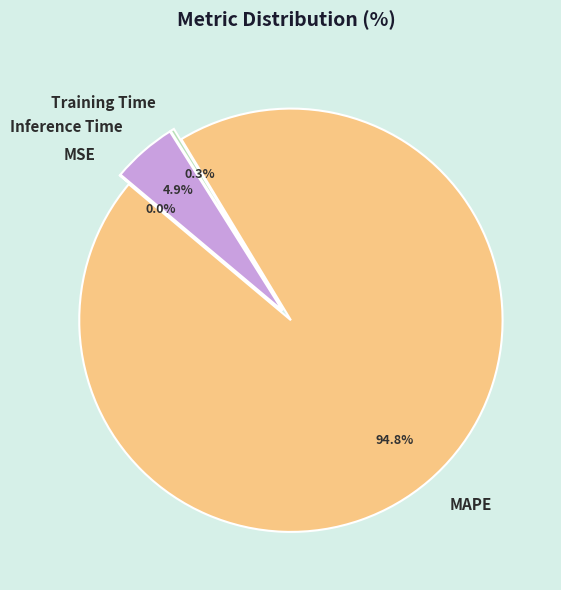

How many segments does this pie chart have?

4